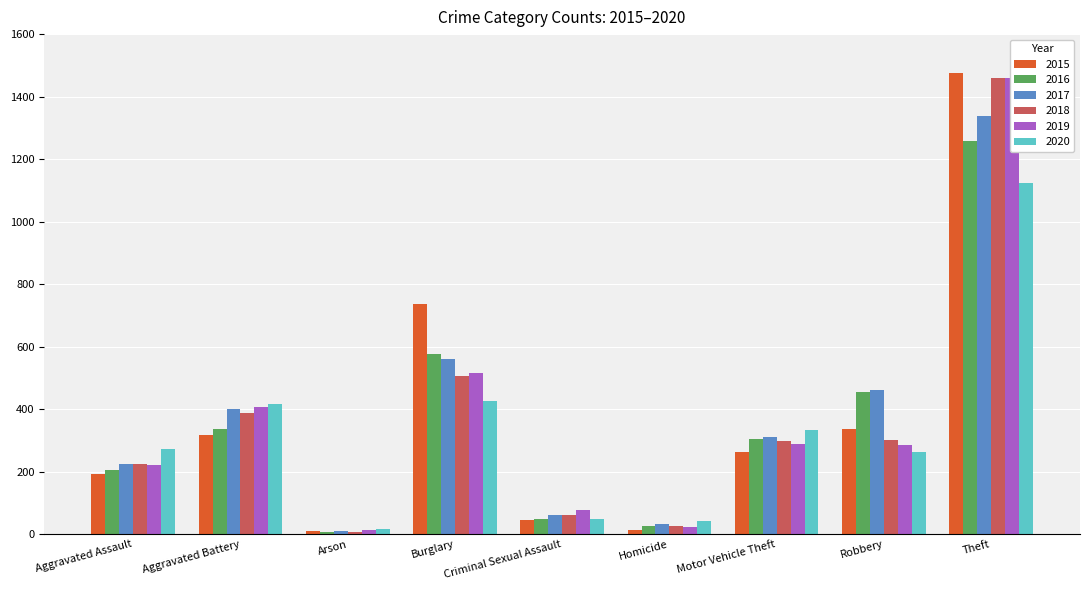

Reading left to right, transcribe all the data shown in this chart.

2015: 194	316	9	738	46	15	263	337	1474
2016: 206	336	7	576	50	26	304	454	1259
2017: 224	400	10	562	61	33	312	460	1339
2018: 225	389	7	506	60	25	298	301	1461
2019: 223	407	12	517	77	22	290	287	1459
2020: 274	416	17	425	48	41	333	263	1125